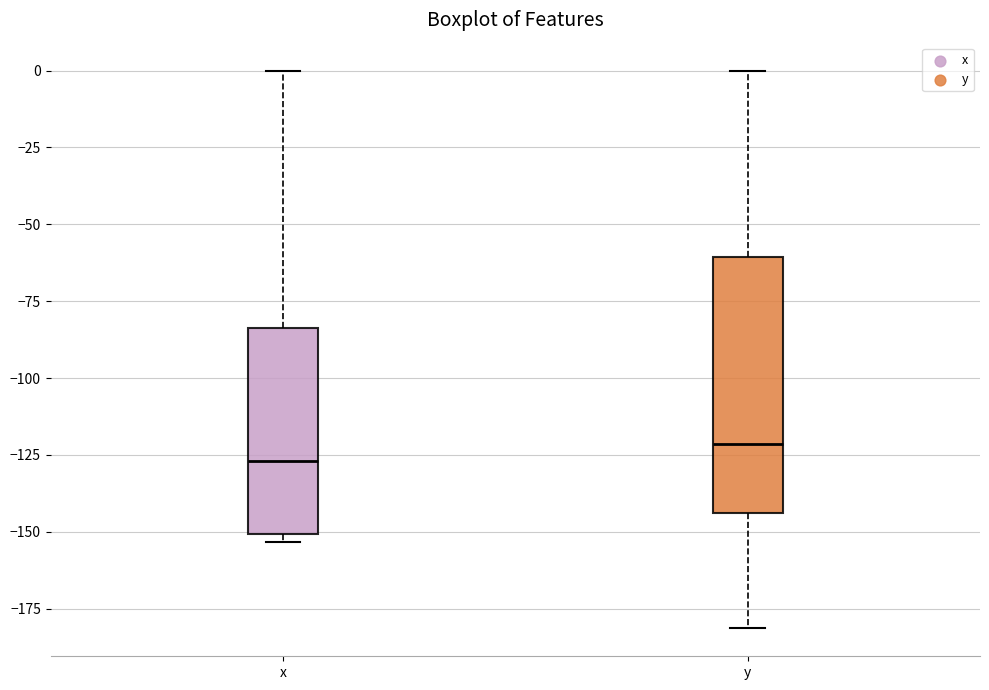

Reading left to right, transcribe this box plot: for each box, give where its median line is, the range the box spans, and where its two whiskers end, as read against the y-axis. The values are not printed on the chart, so give them approximately, as read against the axis.

x: median -125, box -150 to -85, whiskers -155 to 0
y: median -120, box -145 to -60, whiskers -180 to 0